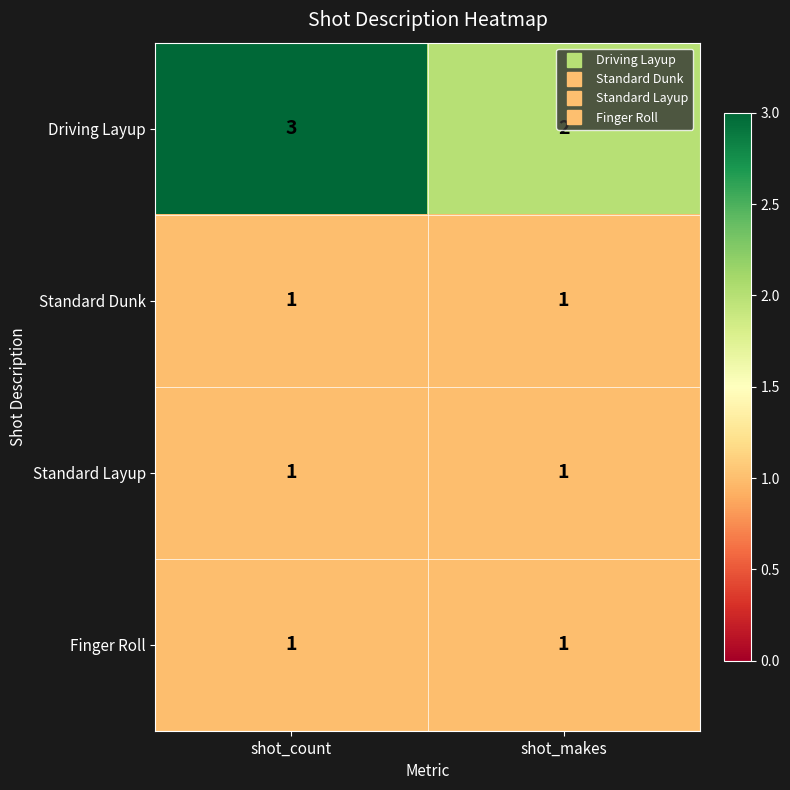

What is the maximum value shown in the chart?

3